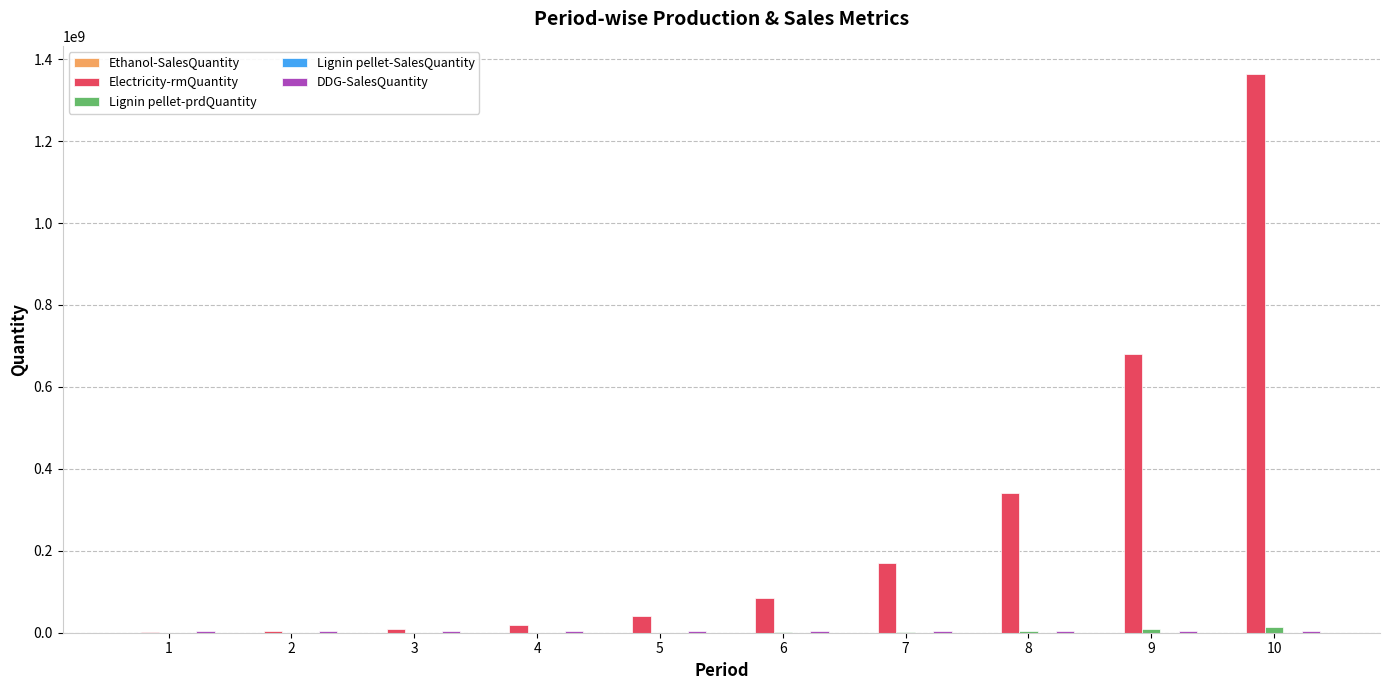

Is the value of Electricity-rmQuantity at 8 greater than the value of Lignin pellet-prdQuantity at 6?

Yes